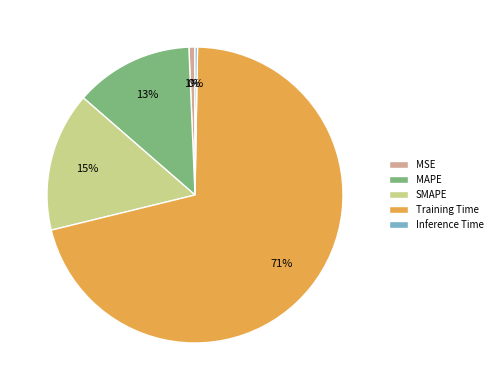

To the nearest percent, what is the combined percentage of MSE and MAPE?

14%